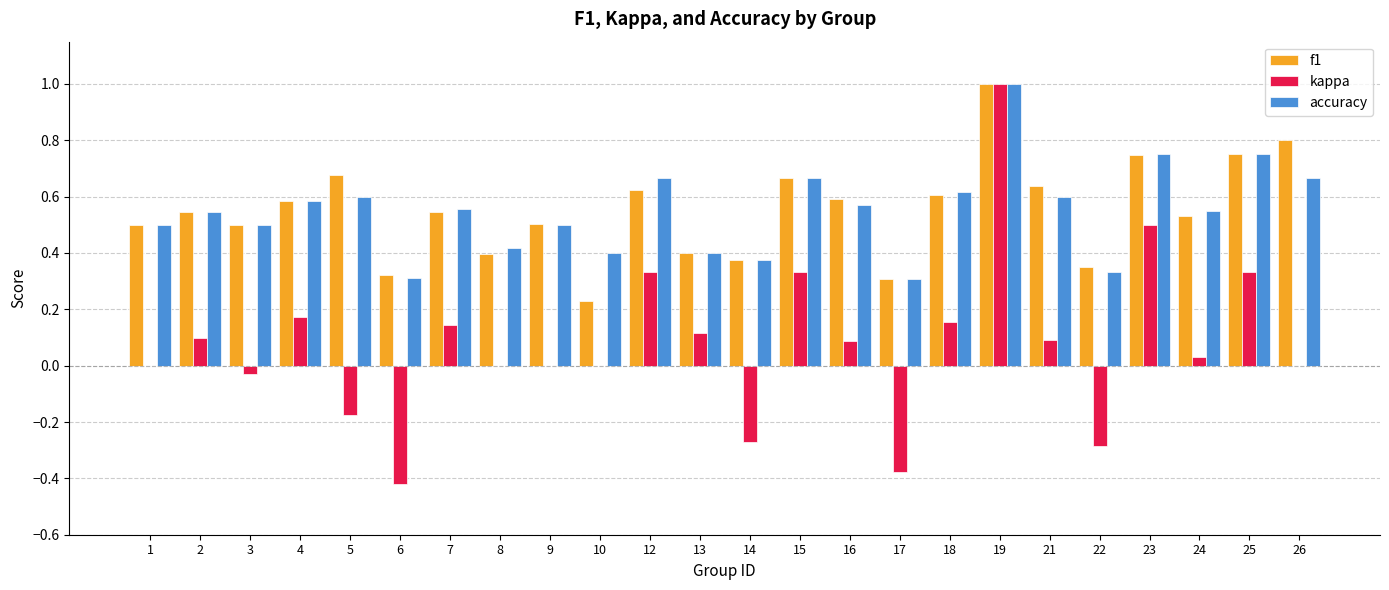

Which series has the widest spread of values?

kappa